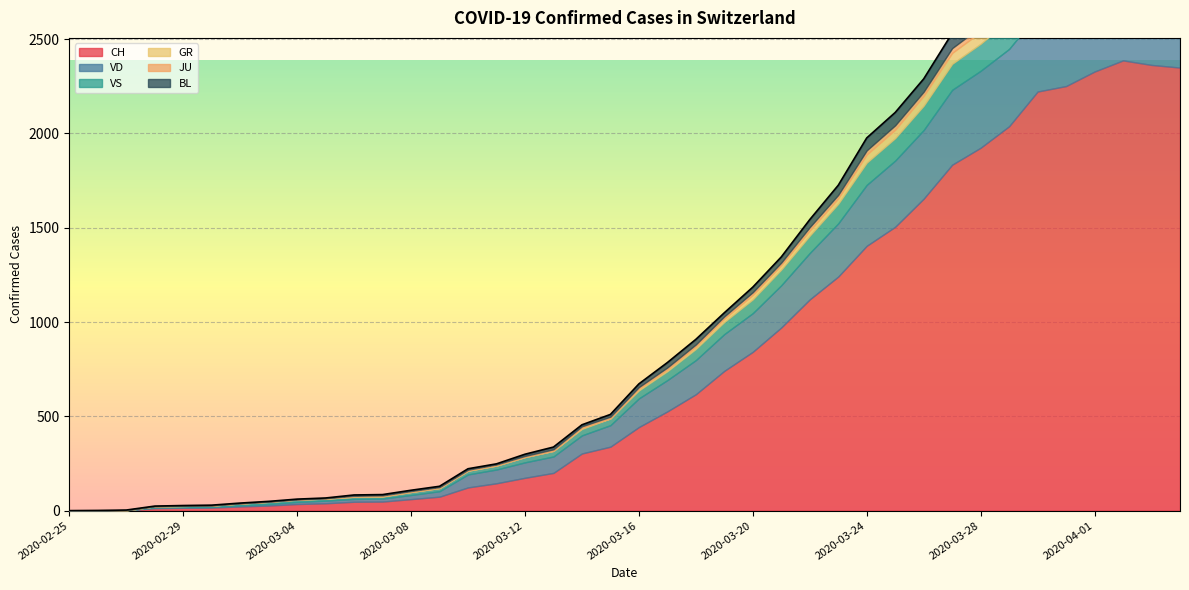

Which series has the largest range (max minus min)?

CH